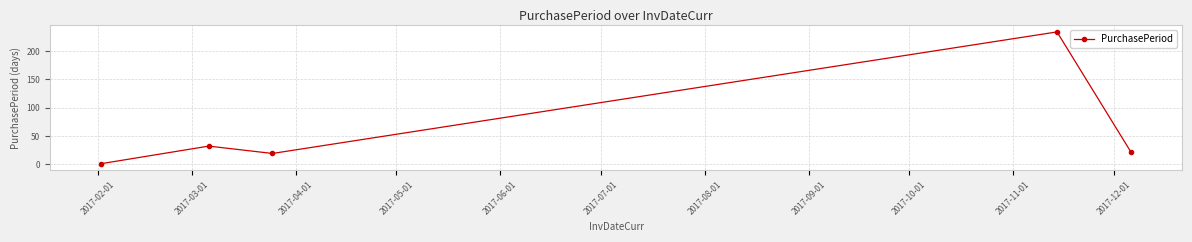

How many interior local valleys (lower than both neighbors) does the data have?

1